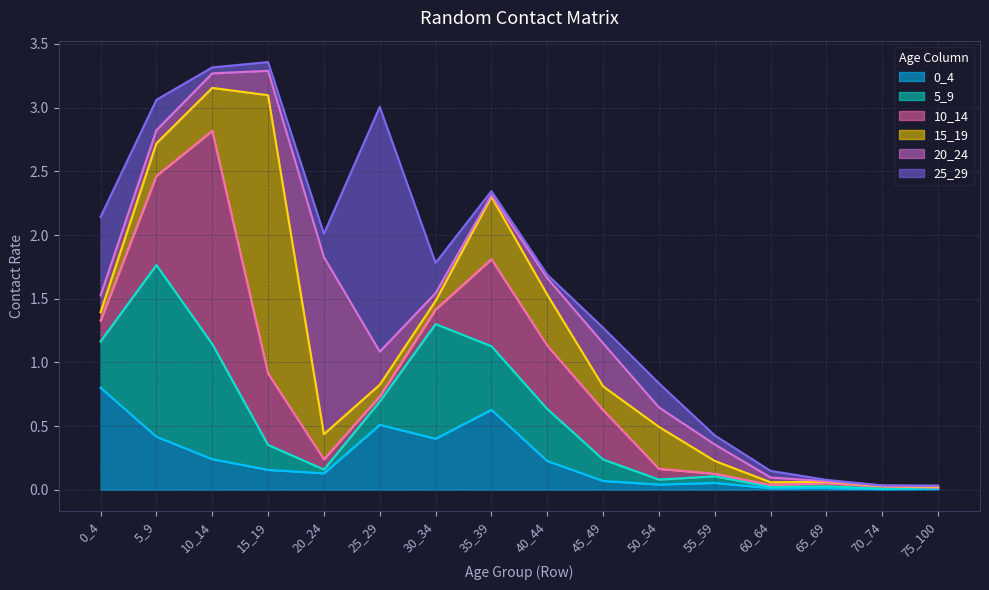

List the series in order of their peak value, highest first.

15_19, 25_29, 10_14, 20_24, 5_9, 0_4